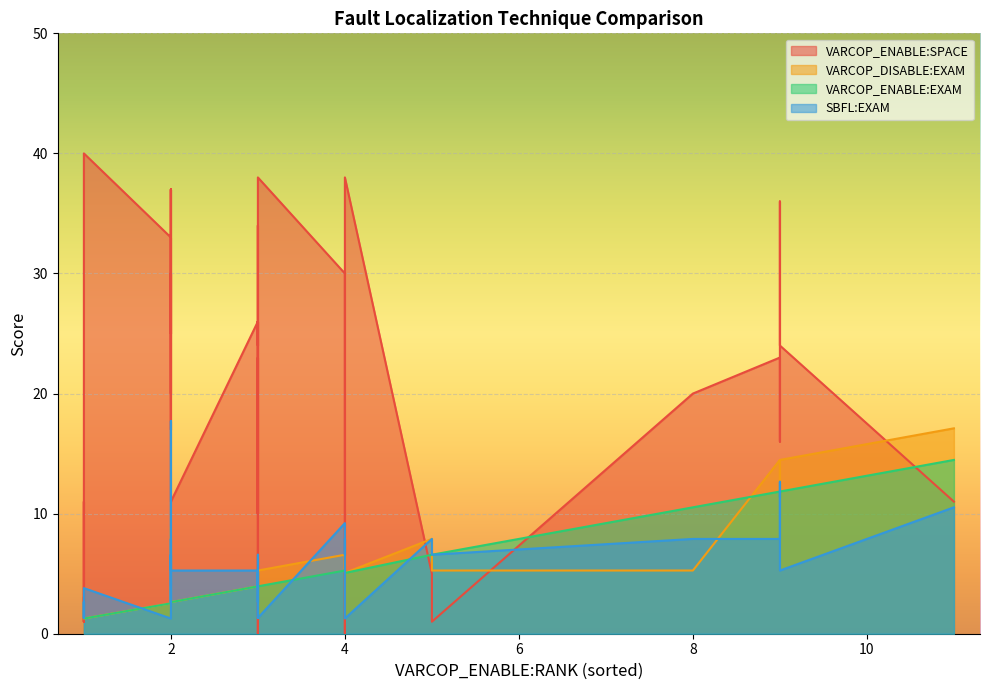

Where do VARCOP_ENABLE:EXAM and SBFL:EXAM first cross each other?

1 and 2